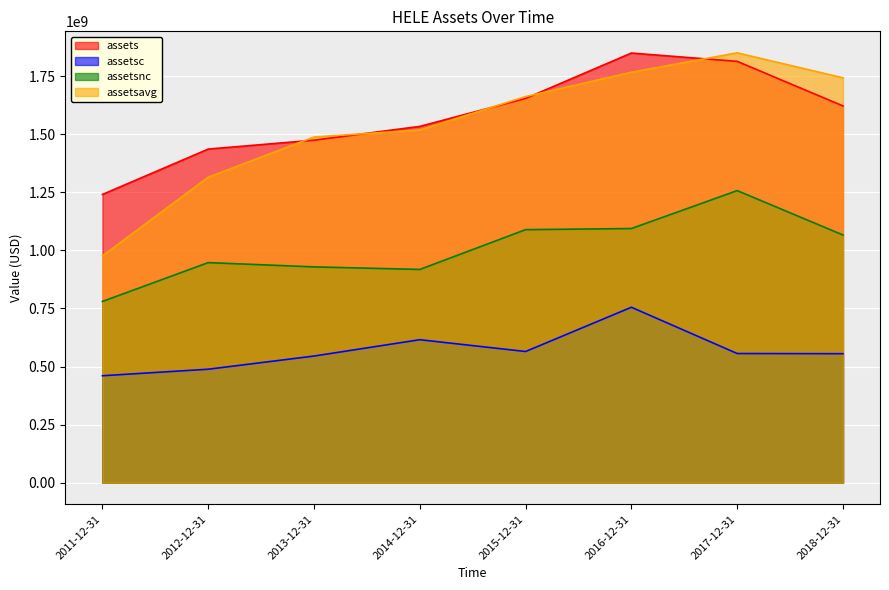

At which category does assetsavg reach its first local peak?

2017-12-31